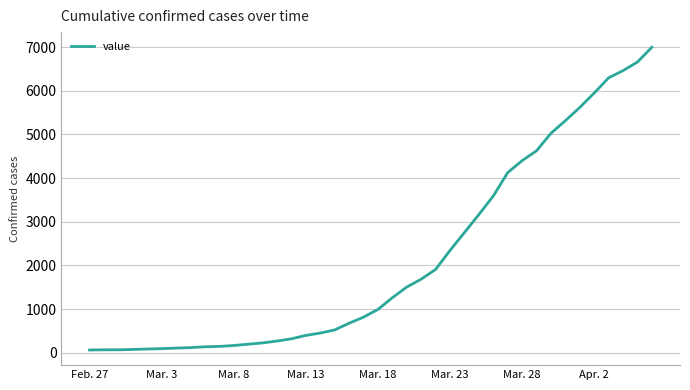

What is the maximum value shown in the chart?

6995